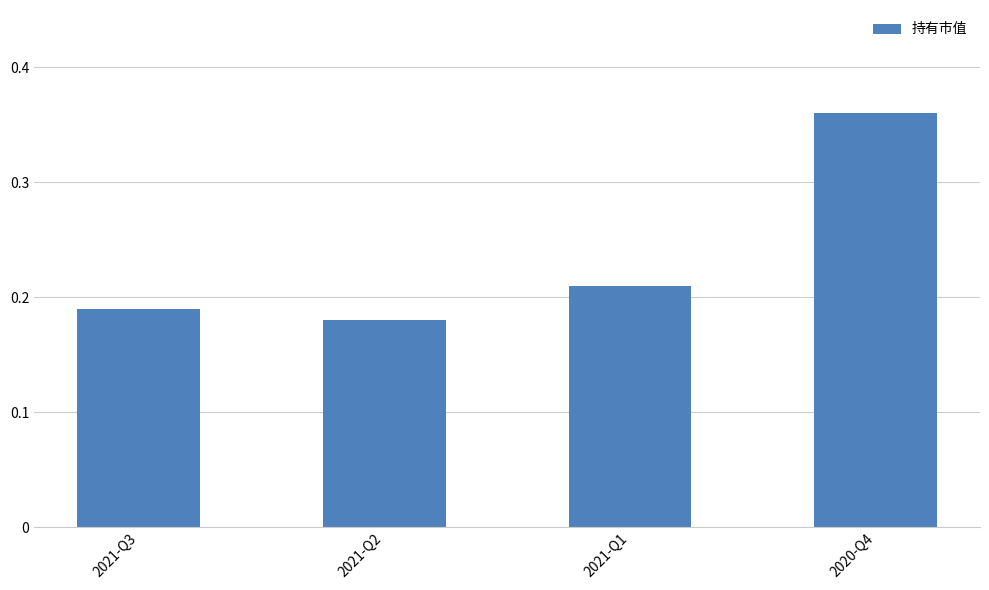

Between 2020-Q4 and 2021-Q3, which is larger?

2020-Q4